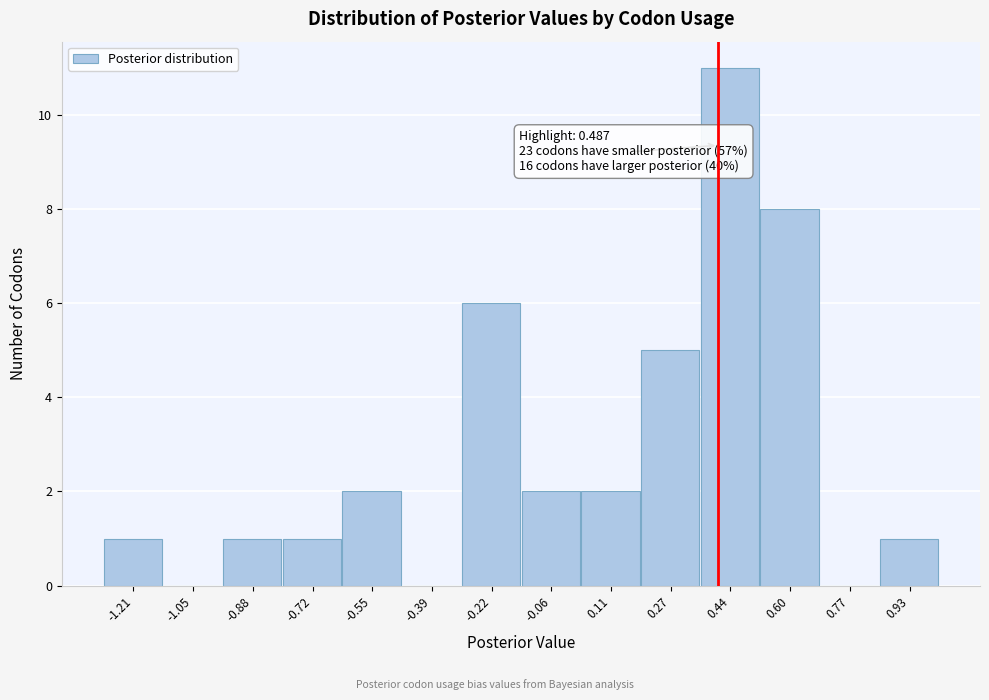

Reading left to right, extract all data points from this chart.

-1.21=1	-1.05=0	-0.88=1	-0.72=1	-0.55=2	-0.39=0	-0.22=6	-0.06=2	0.11=2	0.27=5	0.44=11	0.60=8	0.77=0	0.93=1